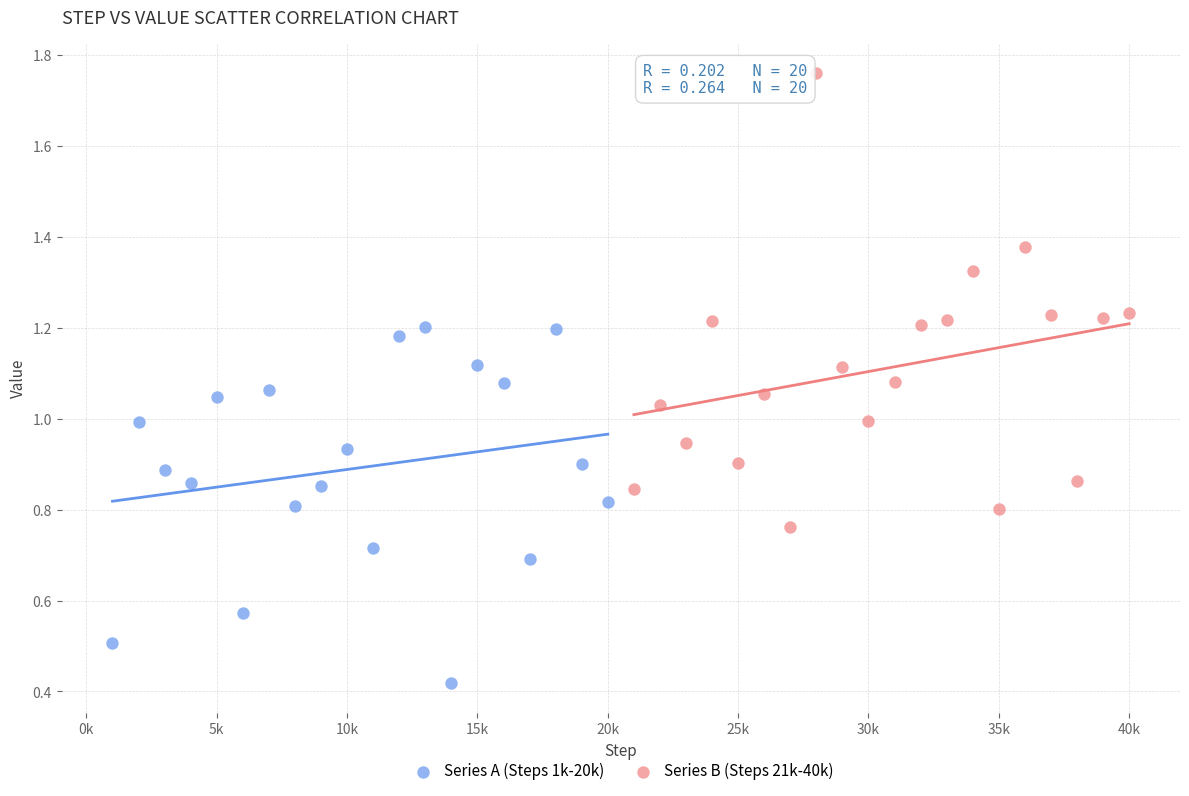

Which series has the largest Y range (max minus min)?

Series B (Steps 21k-40k)